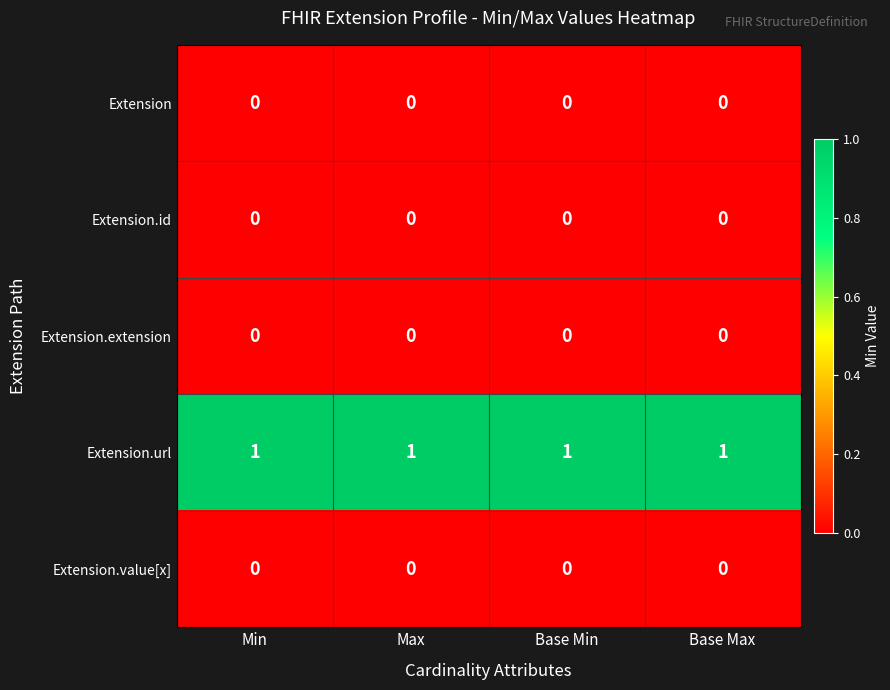

Is it true that Extension.value[x] equals 0 at Min?

True